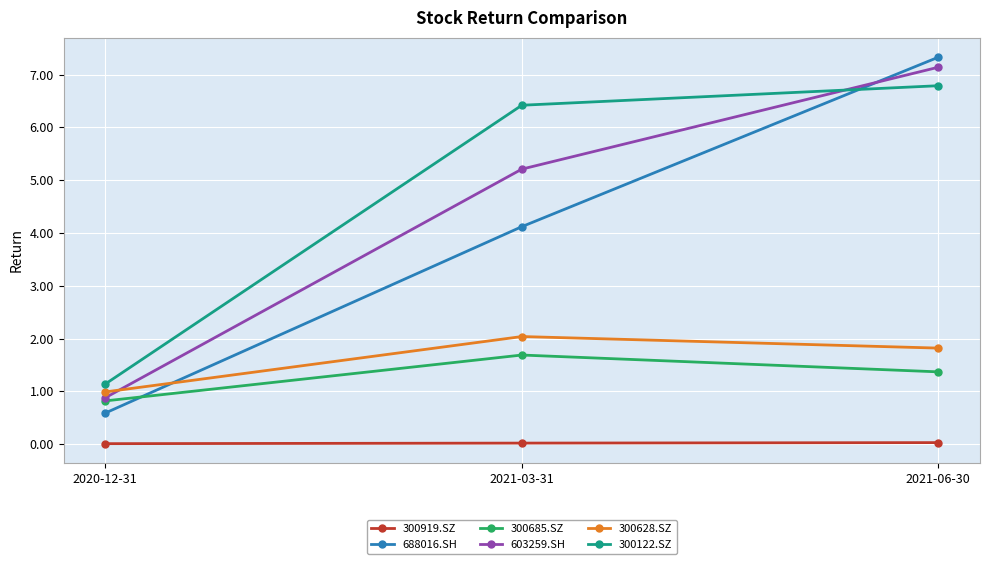

Where does the 688016.SH series first go above 4?

2021-03-31